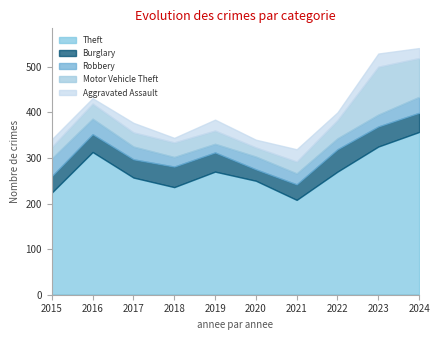

What is the difference between the Motor Vehicle Theft values at 2021 and 2019?

3